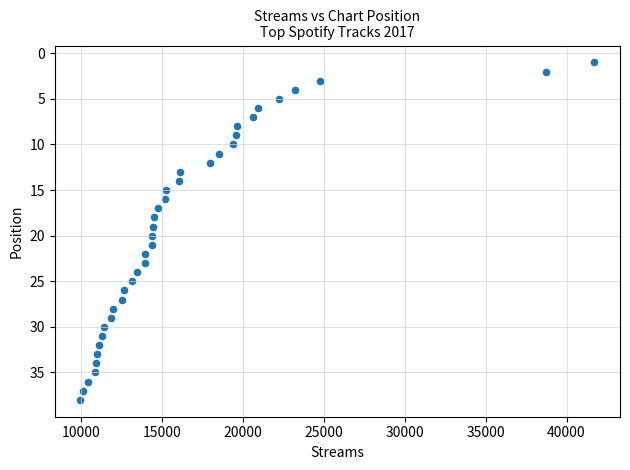

What is the range of Y values (max minus min)?

37